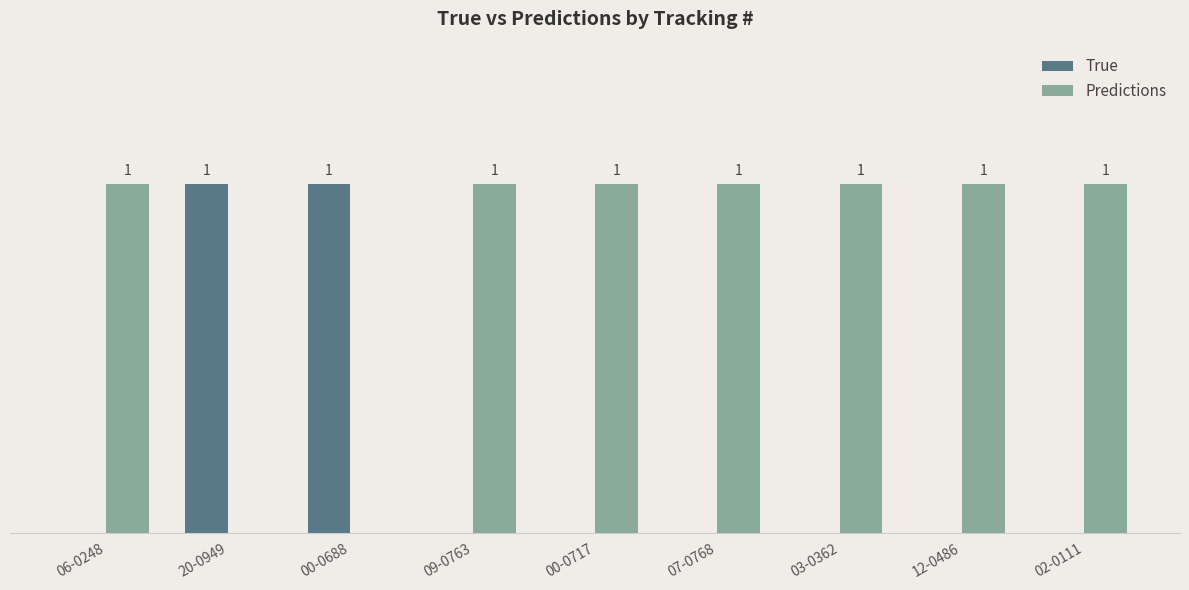

Is the value of Predictions at 06-0248 greater than the value of True at 03-0362?

Yes